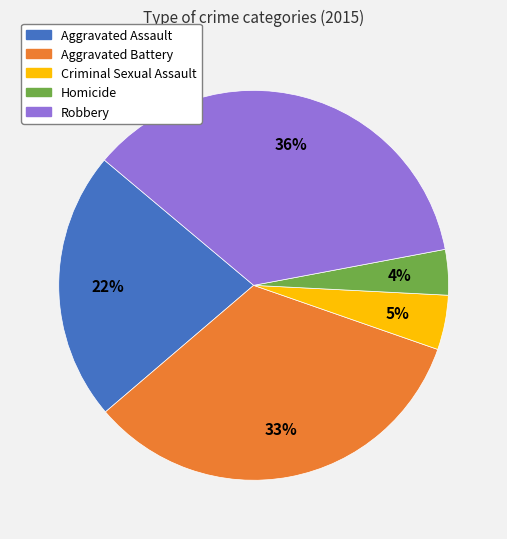

To the nearest percent, what portion does Robbery represent?

36%